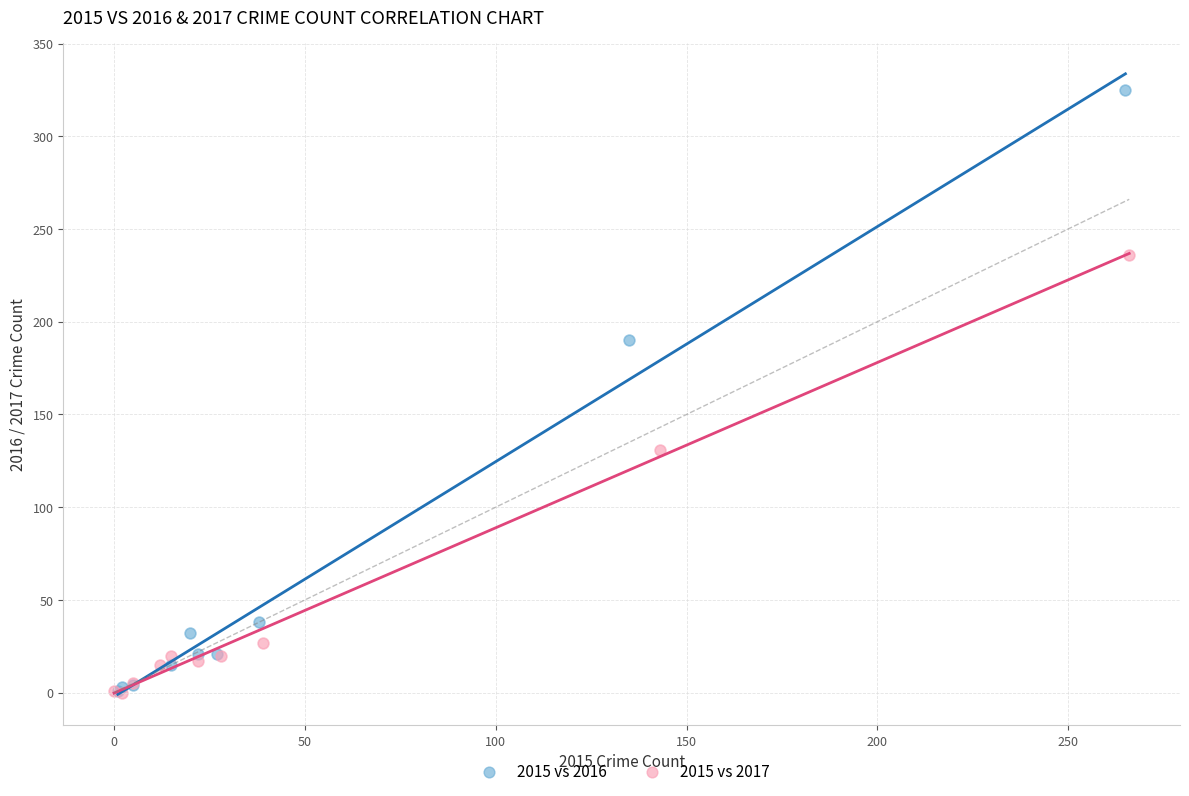

Which series contains the highest Y value?

2015 vs 2016